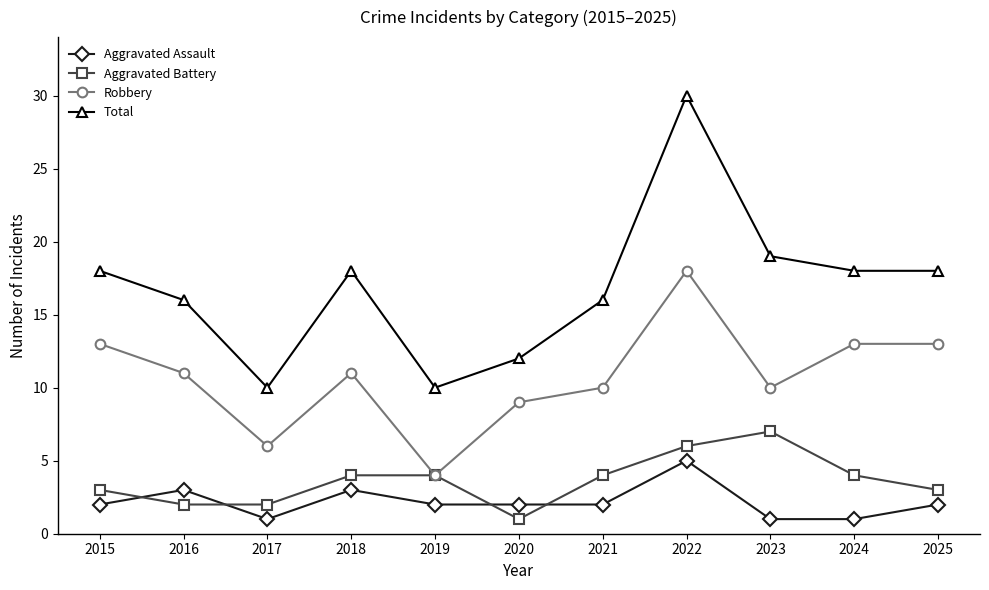

How many distinct data groups are displayed?

4